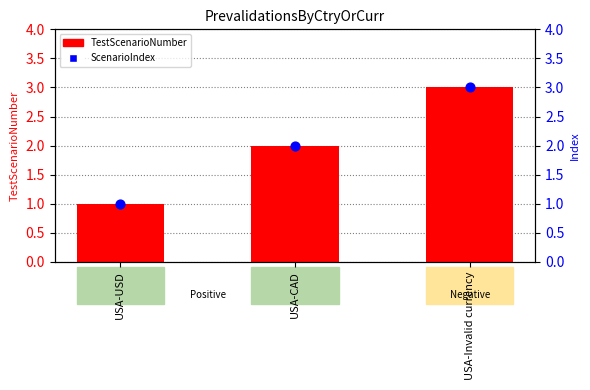

What are all the series names shown in the legend?

TestScenarioNumber, ScenarioIndex